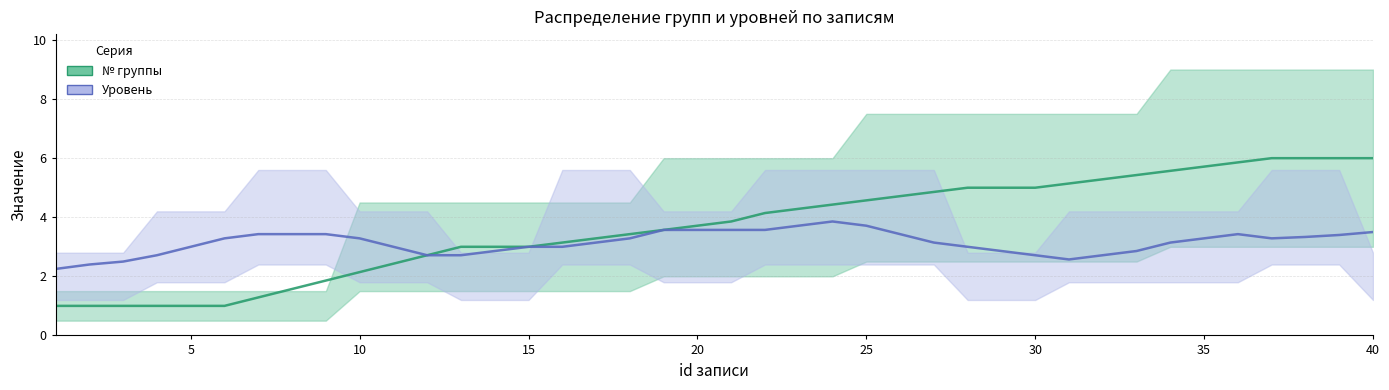

At how many categories does at least one series exceed 3?

30